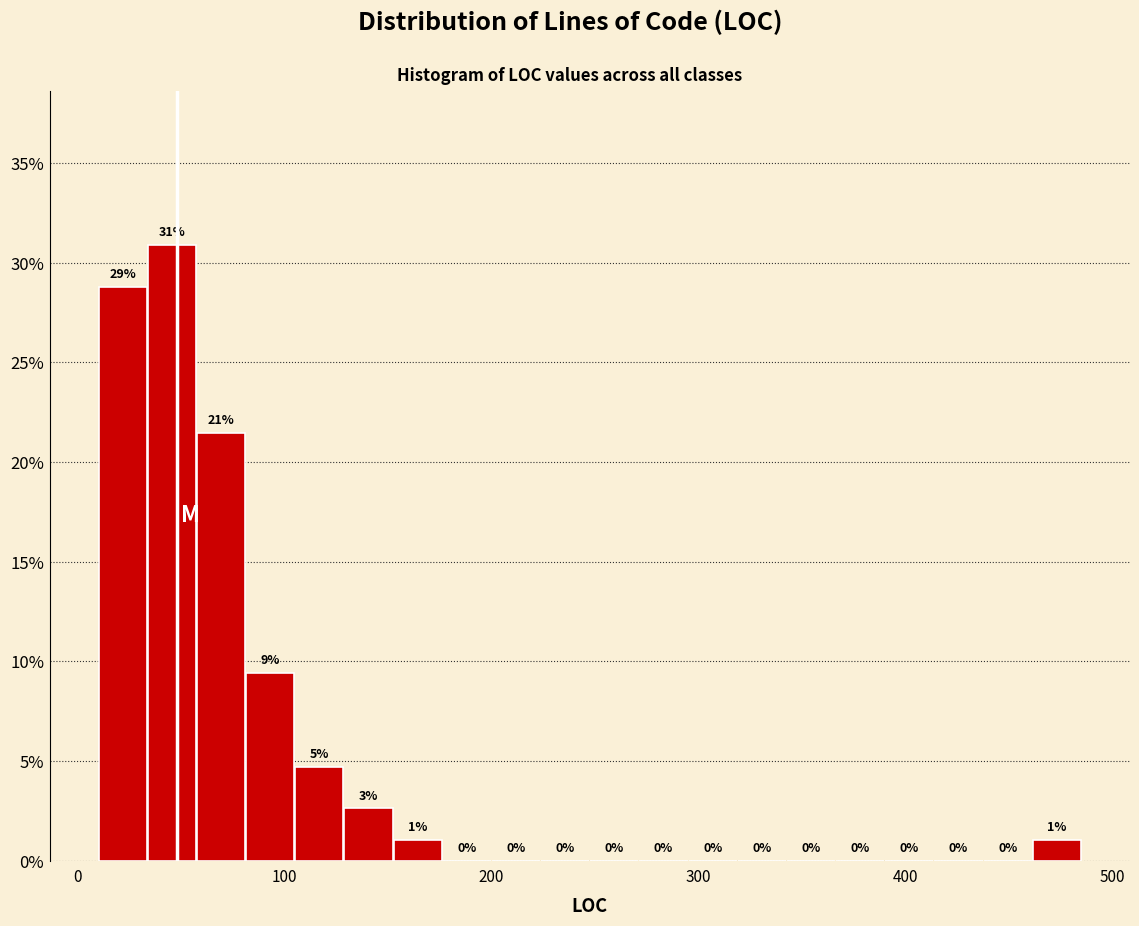

Read against the x-axis, roughly where is the centre of the tallest bar?

50